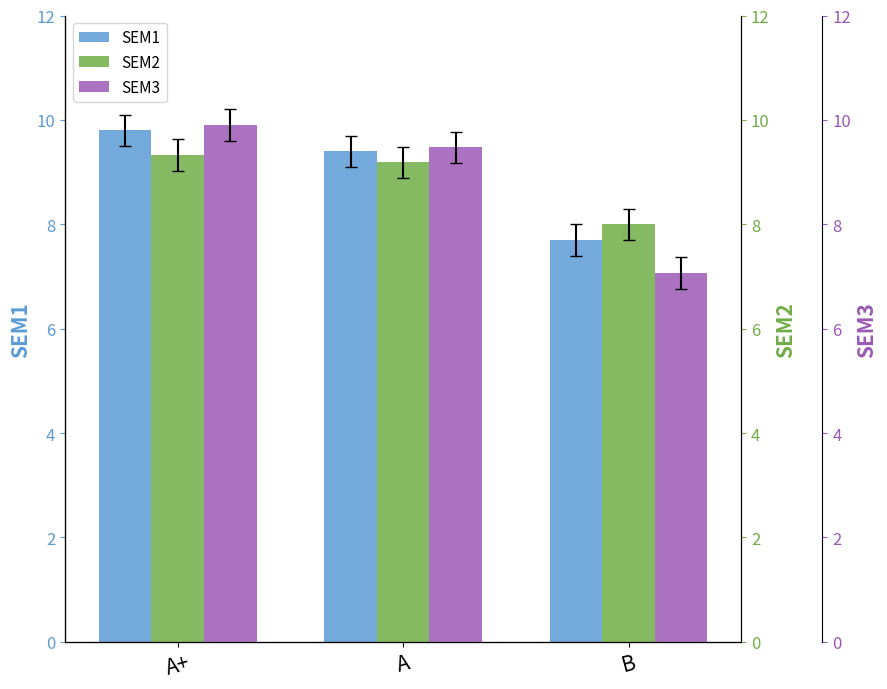

What is the total value across all series at B?

22.8